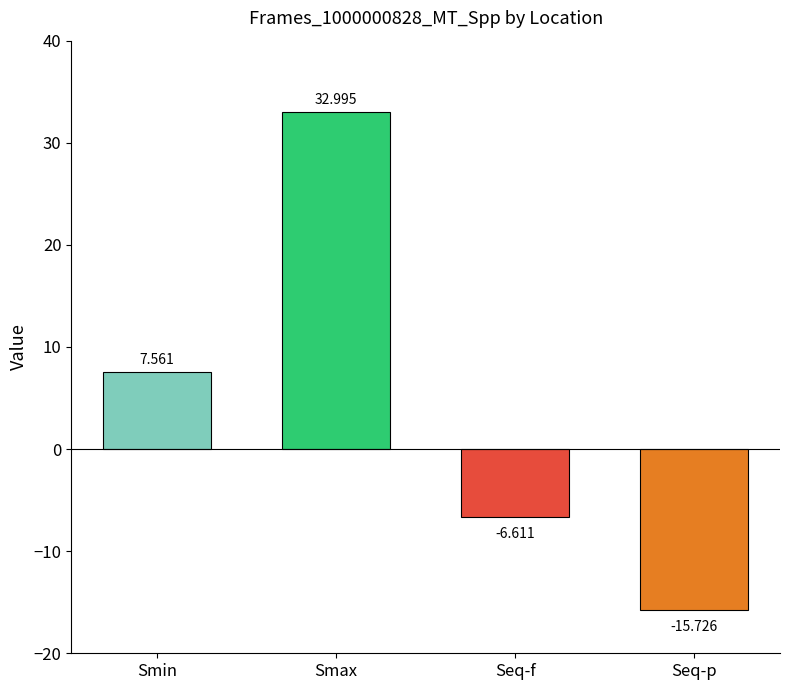

Which has a higher value, Seq-f or Smax?

Smax